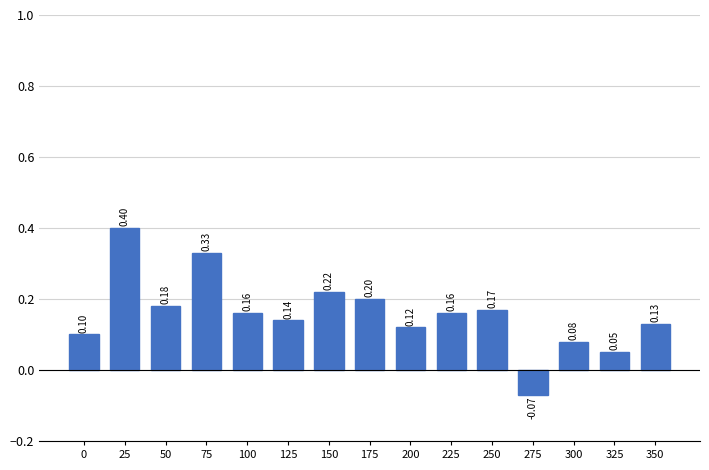

Does the chart contain any negative values?

Yes